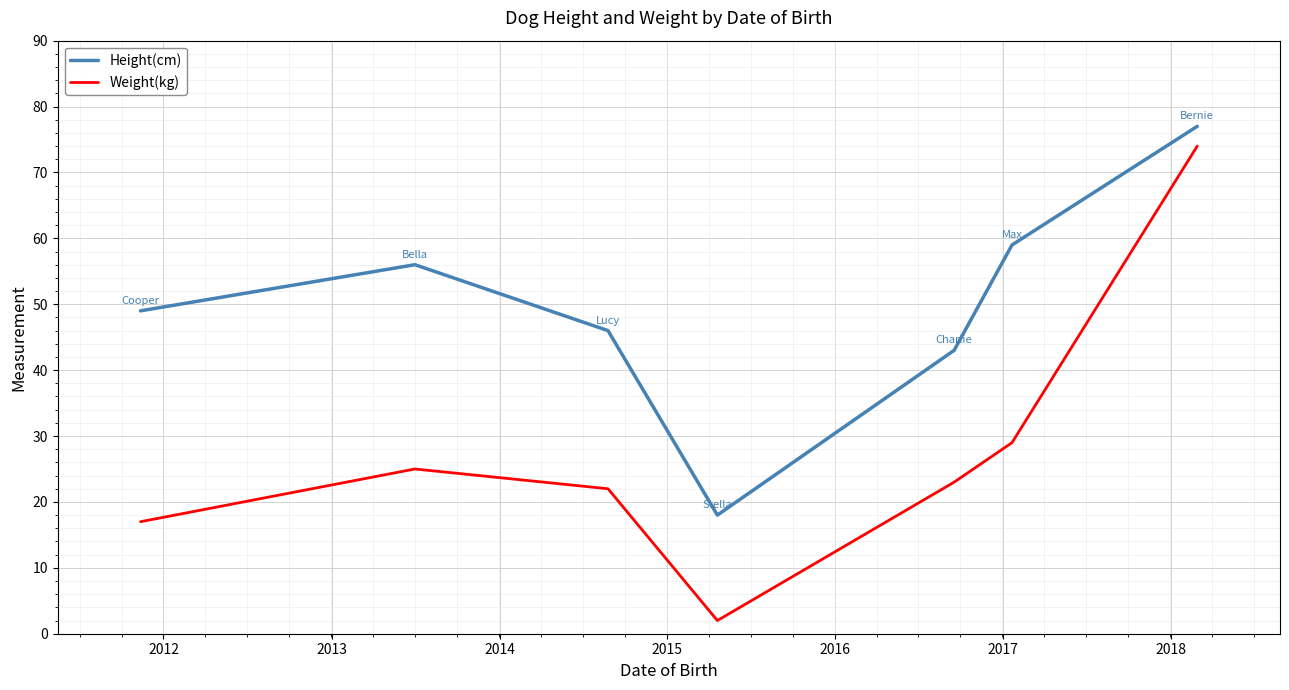

Which series has the largest range (max minus min)?

Weight(kg)